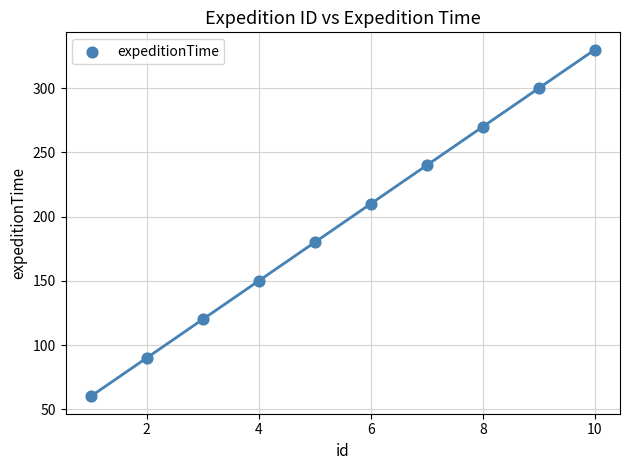

What is the range of X values (max minus min)?

9